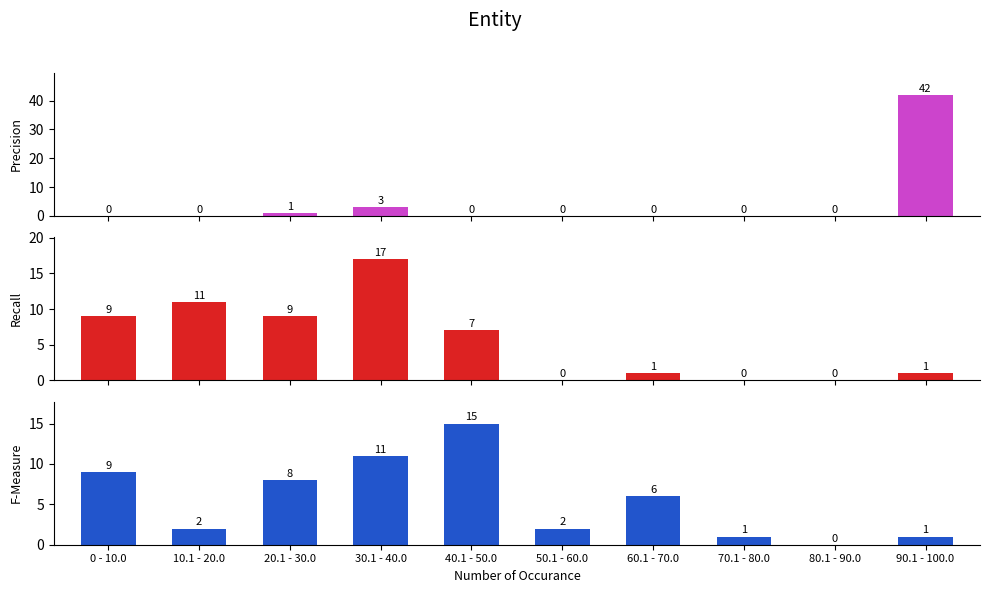

What is the average value of the Recall series?

6